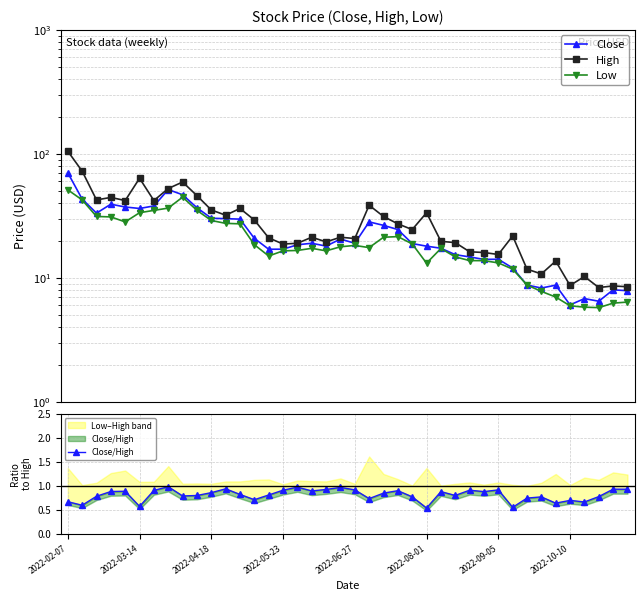

How many lines are shown in the chart?

4